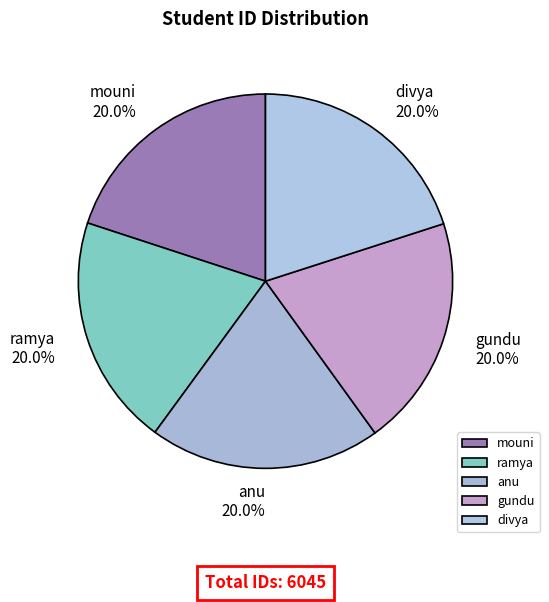

What percentage do ramya and gundu together represent?

40.0%